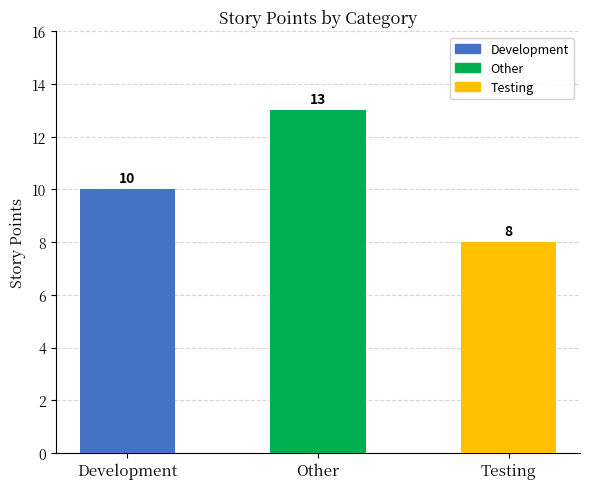

What is the sum of all values?

31